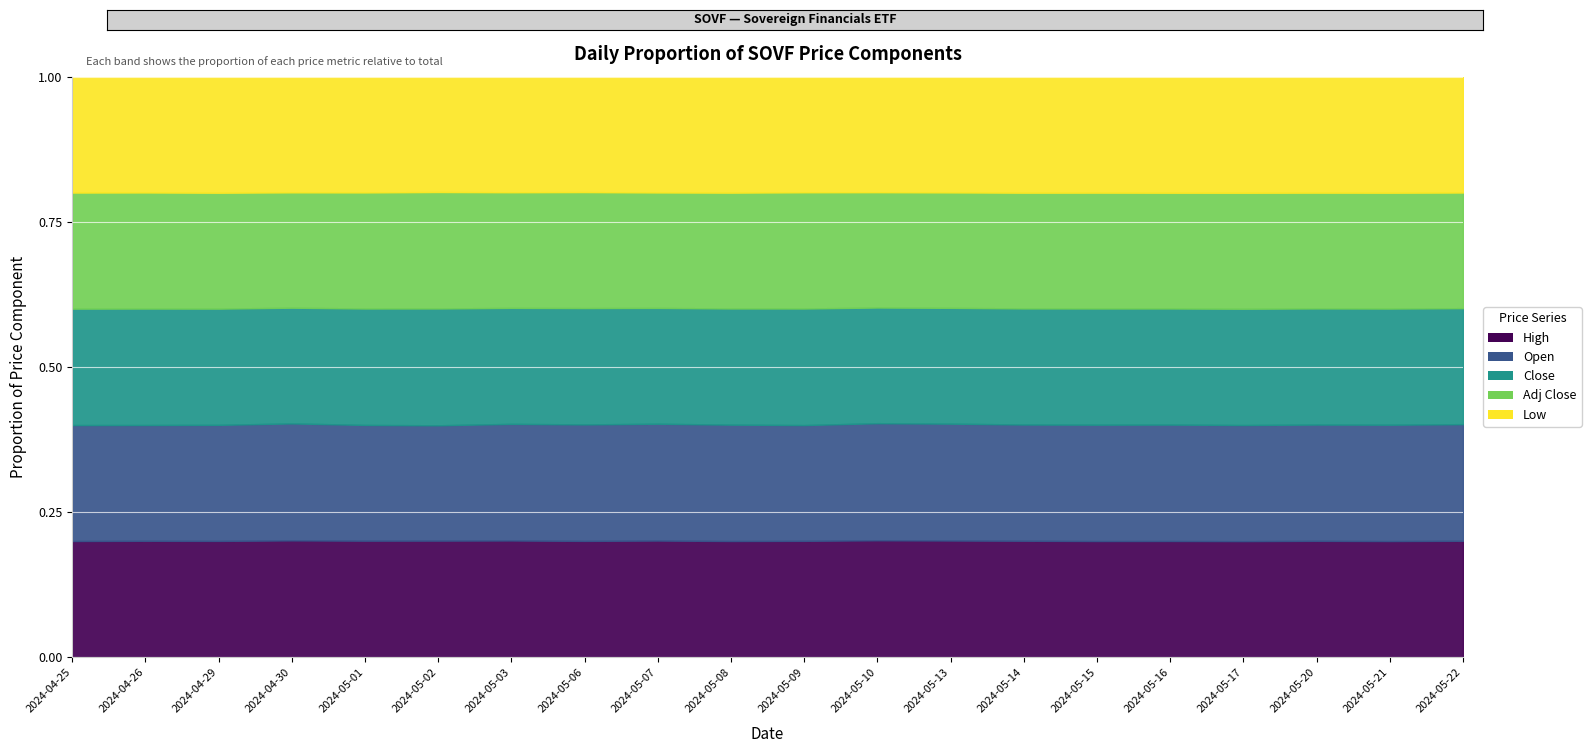

Which category has the highest value in the High series?

2024-05-20